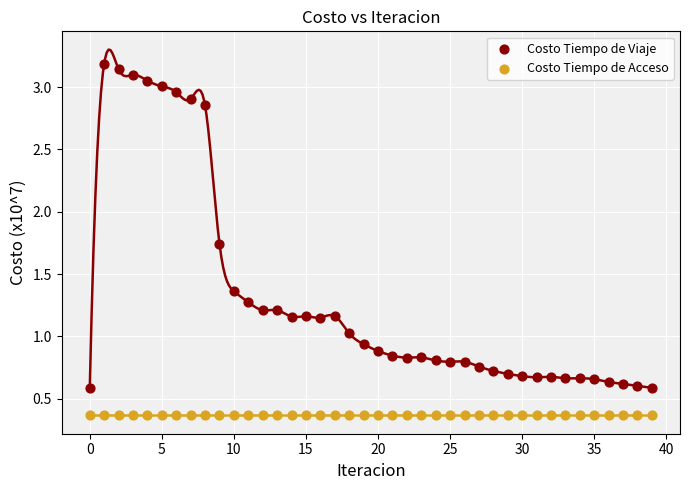

Which series contains the lowest Y value?

Costo Tiempo de Acceso